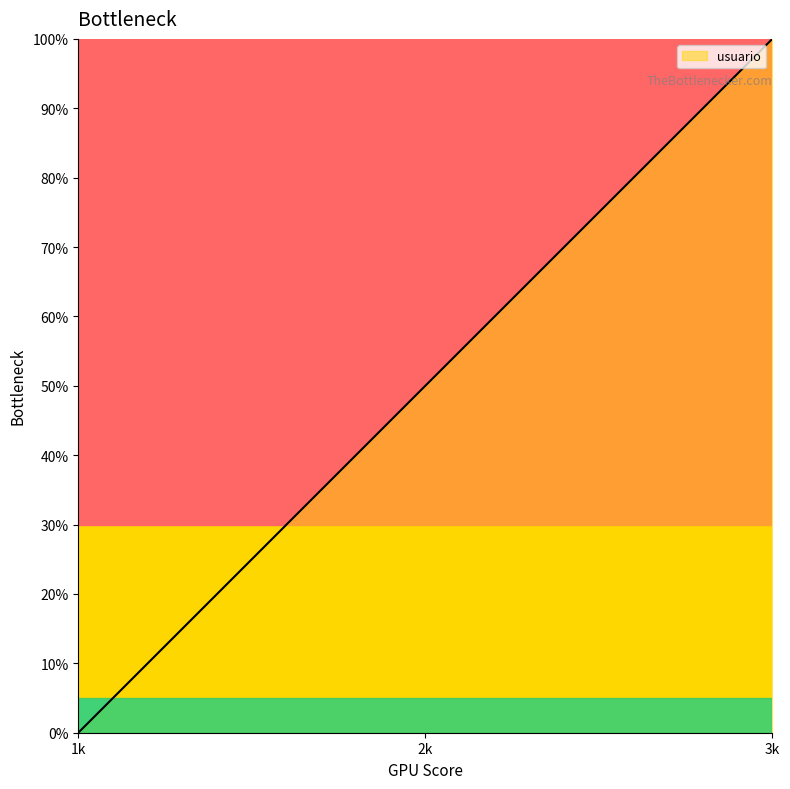

Between 1k and 3k, which is larger?

3k